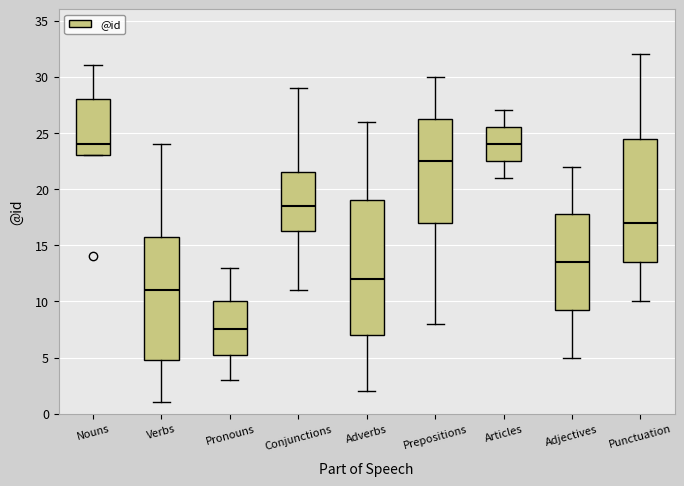

Reading left to right, transcribe this box plot: for each box, give where its median line is, the range the box spans, and where its two whiskers end, as read against the y-axis. The values are not printed on the chart, so give them approximately, as read against the axis.

Nouns: median 24.0, box 23.0 to 28.0, whiskers 23.0 to 31.0
Verbs: median 11.0, box 5.0 to 16.0, whiskers 1.0 to 24.0
Pronouns: median 7.5, box 5.5 to 10.0, whiskers 3.0 to 13.0
Conjunctions: median 18.5, box 16.5 to 21.5, whiskers 11.0 to 29.0
Adverbs: median 12.0, box 7.0 to 19.0, whiskers 2.0 to 26.0
Prepositions: median 22.5, box 17.0 to 26.5, whiskers 8.0 to 30.0
Articles: median 24.0, box 22.5 to 25.5, whiskers 21.0 to 27.0
Adjectives: median 13.5, box 9.5 to 18.0, whiskers 5.0 to 22.0
Punctuation: median 17.0, box 13.5 to 24.5, whiskers 10.0 to 32.0